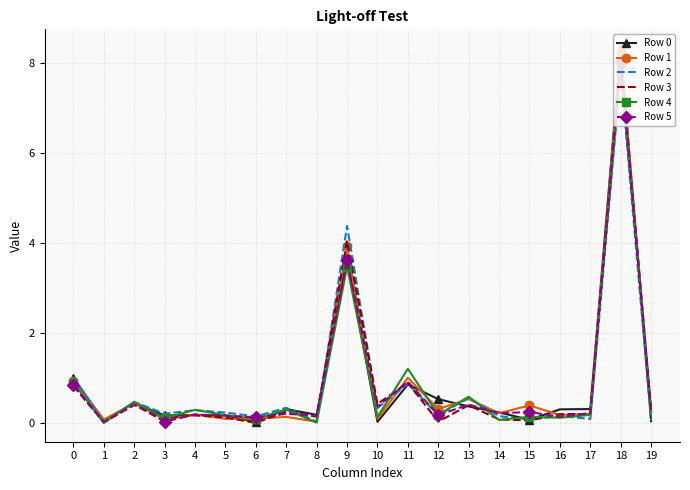

Is it true that Row 5 equals 0.2 at 5?

True